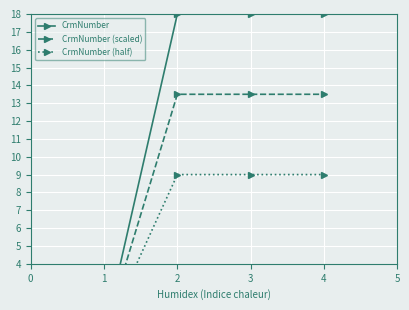

Rank the series at 1 from lowest to highest value.

CrmNumber (half), CrmNumber (scaled), CrmNumber